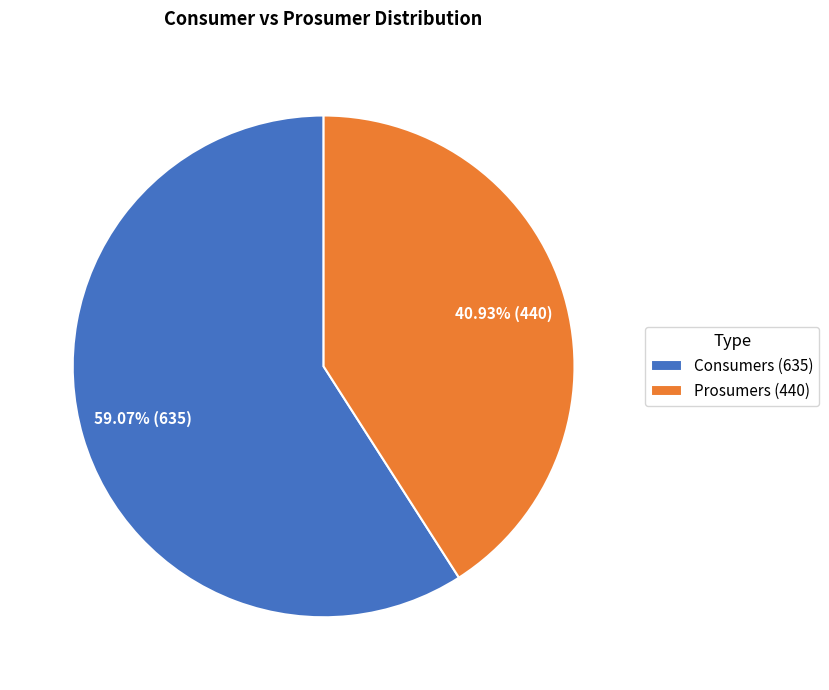

Count the number of slices in the pie.

2